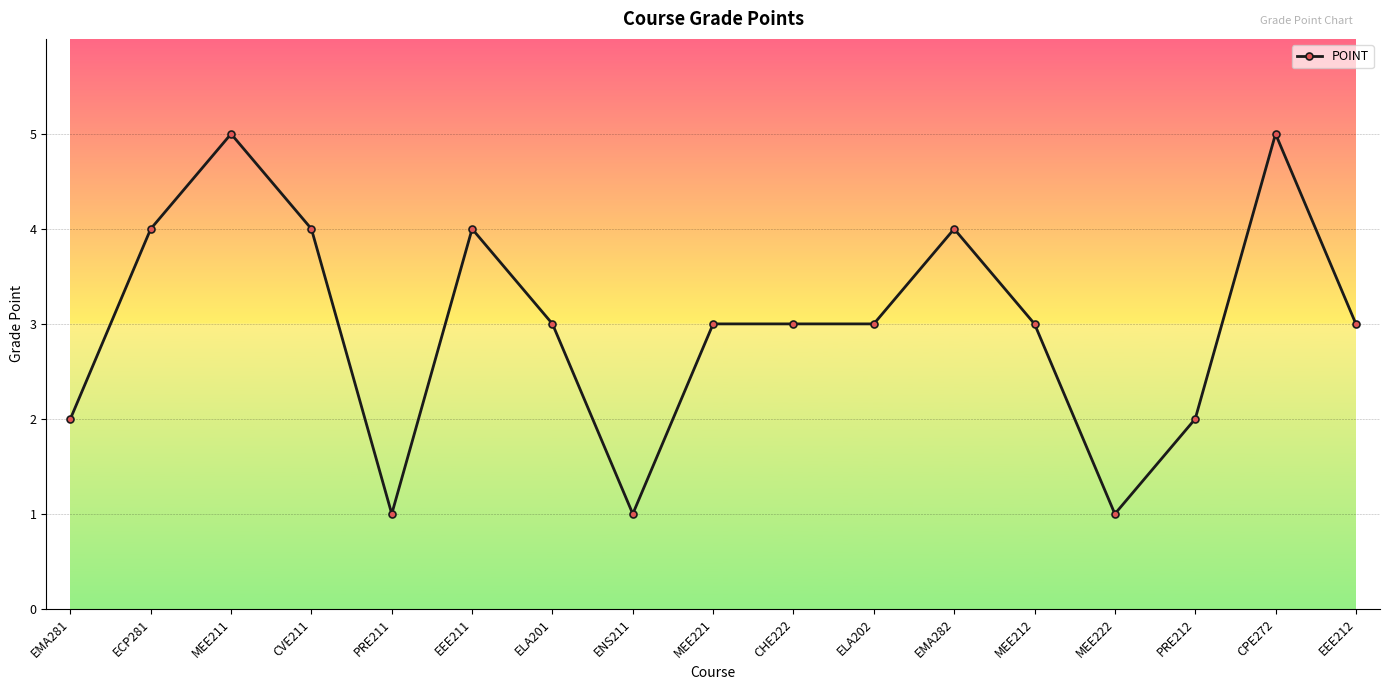

Is it true that the value at MEE221 is 5?

False